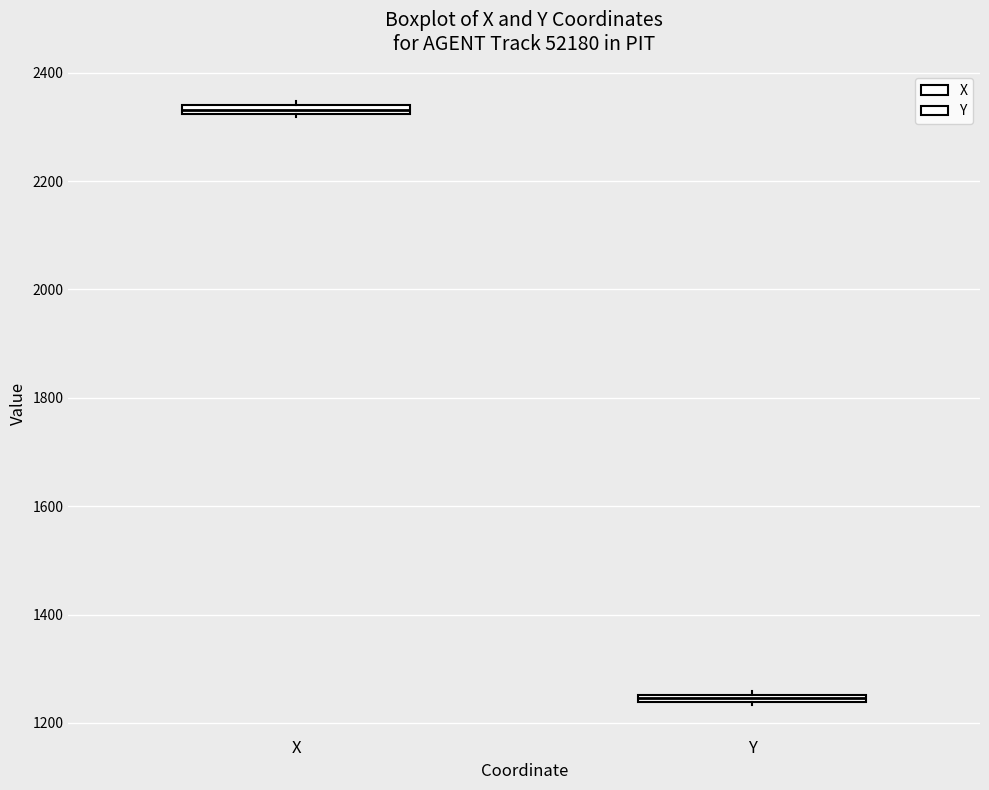

Which box's median line is the lowest?

Y